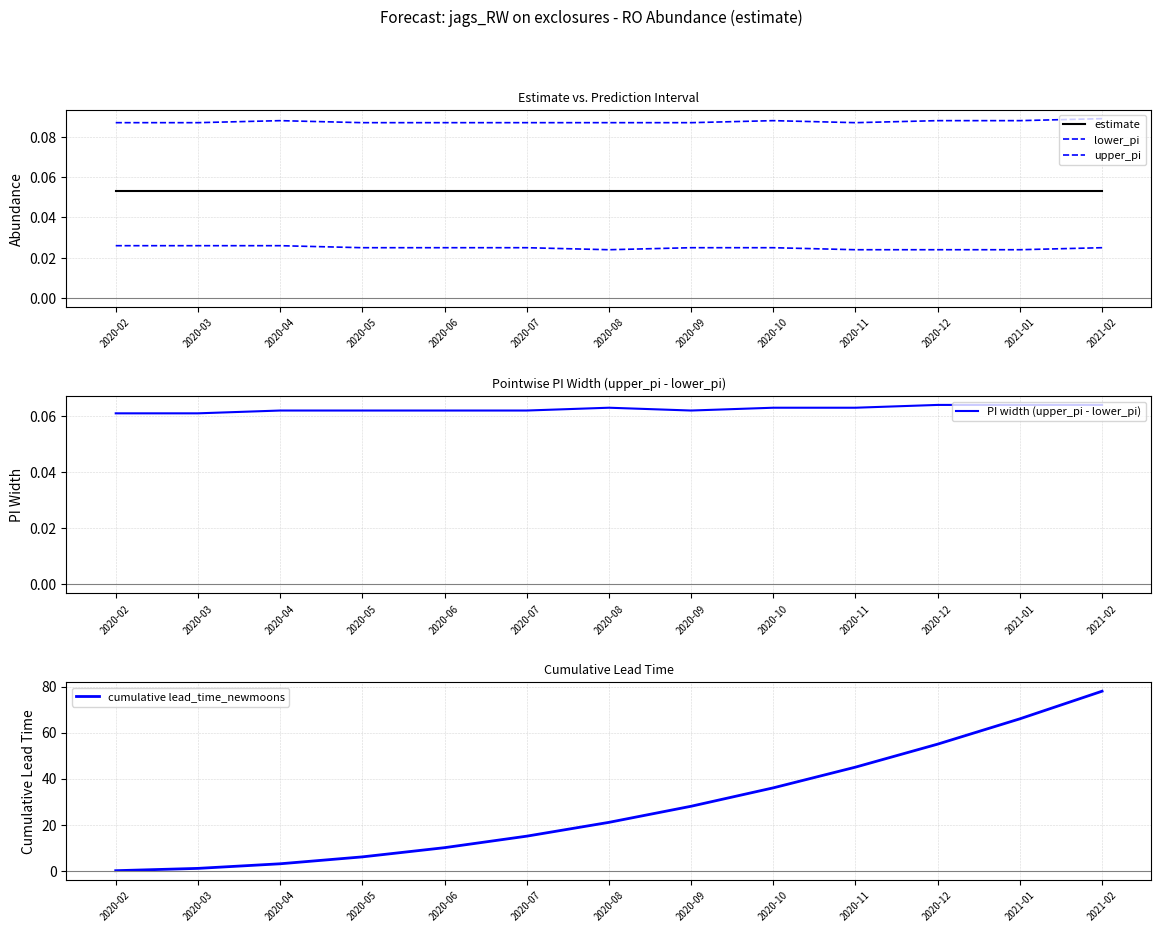

The value of lower_pi at 2020-05 is 0.0. True or false?

True